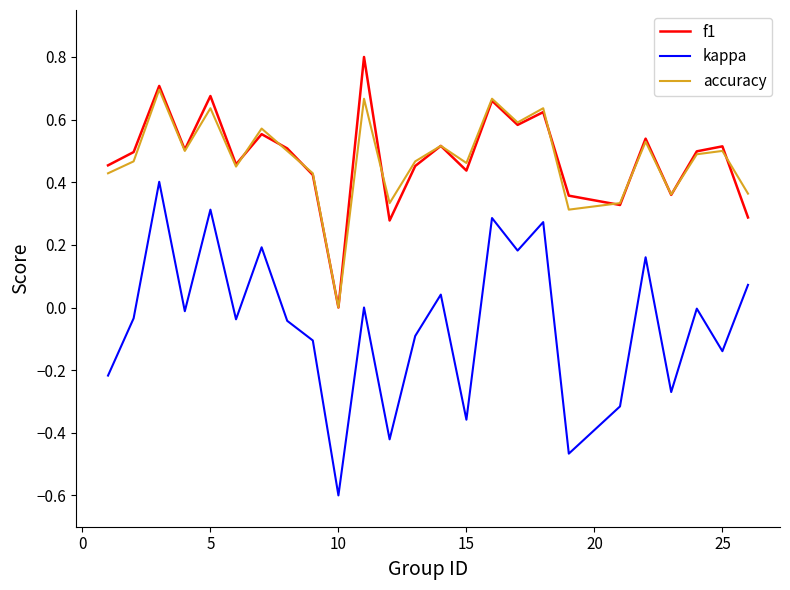

True or false: accuracy and kappa cross at least once.

False